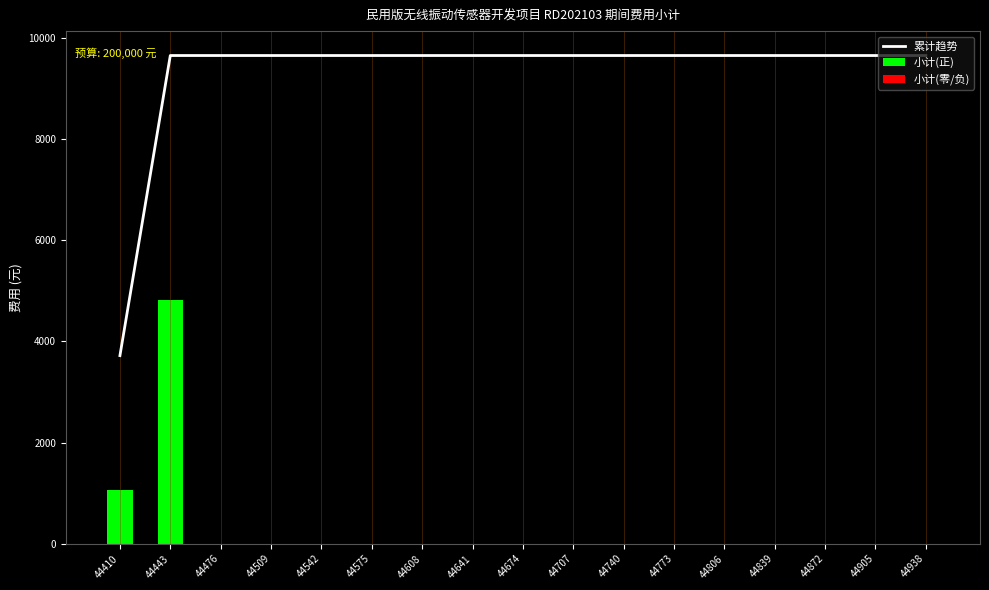

Which series has the widest spread of values?

累计趋势